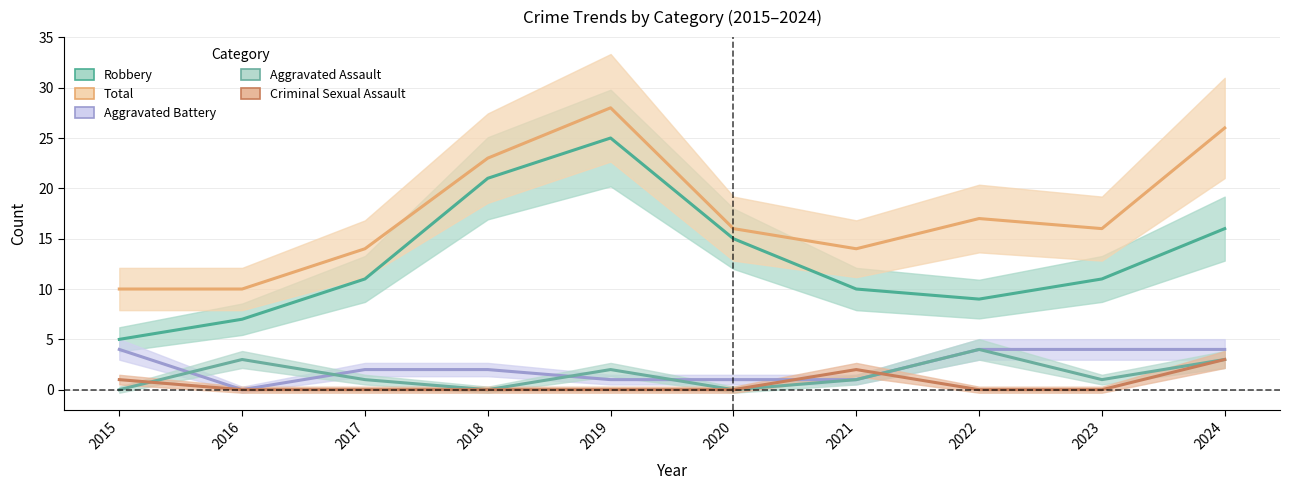

Reading left to right, what are all the values shown in this chart?

Aggravated Assault: 0	3	1	0	2	0	1	4	1	3
Aggravated Battery: 4	0	2	2	1	1	1	4	4	4
Criminal Sexual Assault: 1	0	0	0	0	0	2	0	0	3
Robbery: 5	7	11	21	25	15	10	9	11	16
Total: 10	10	14	23	28	16	14	17	16	26